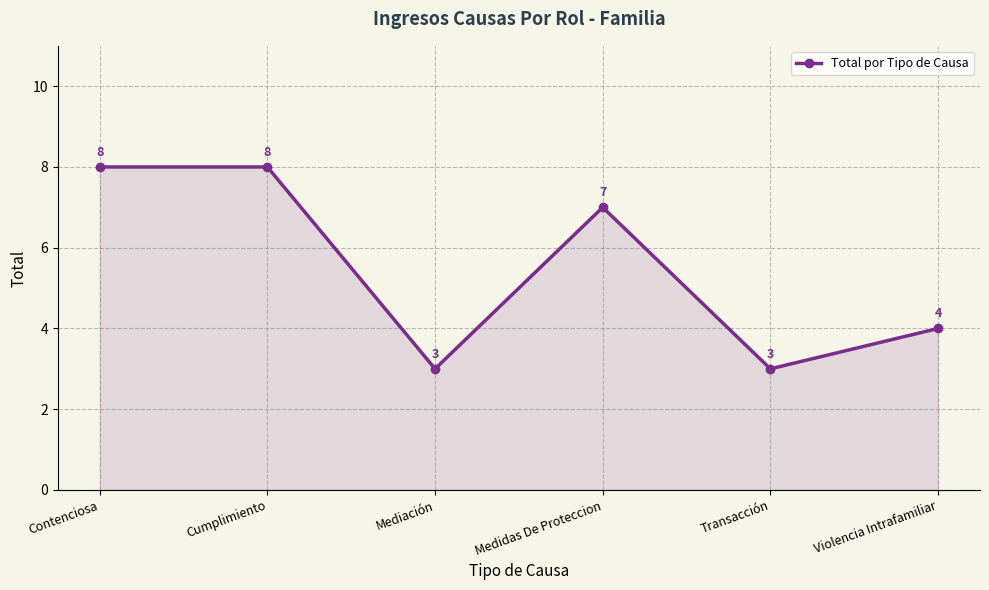

At which category does the data reach its first local valley?

Mediación